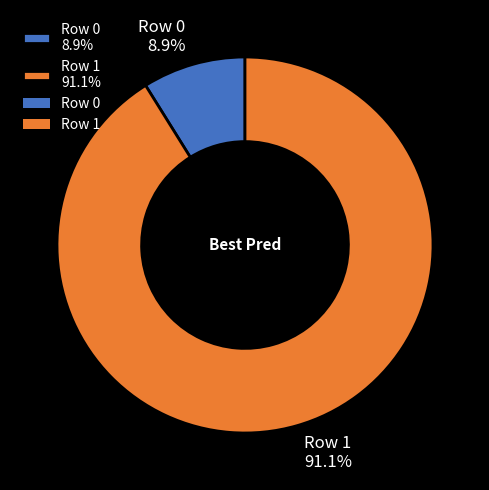

Does Row 1 91.1% account for over 50% of the chart?

Yes